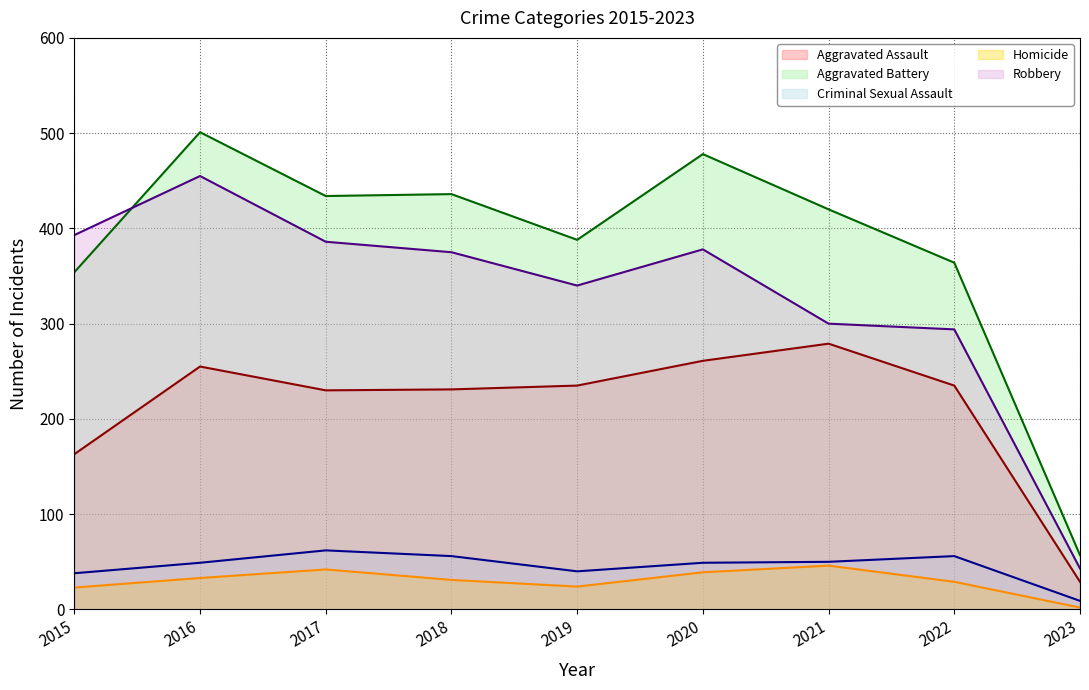

At which category is the sum across all series the highest?

2016